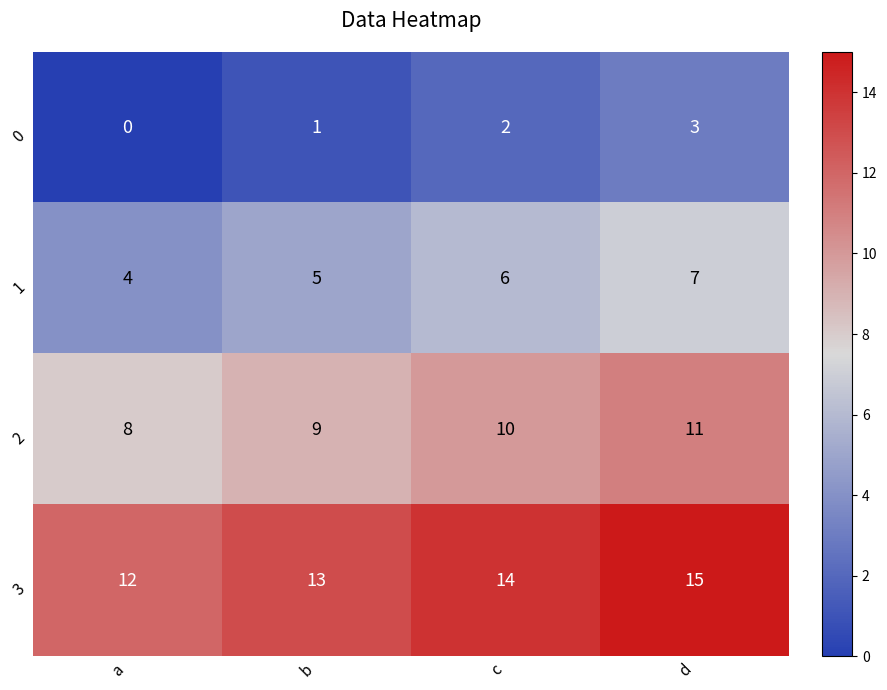

At how many categories does at least one series exceed 10?

4